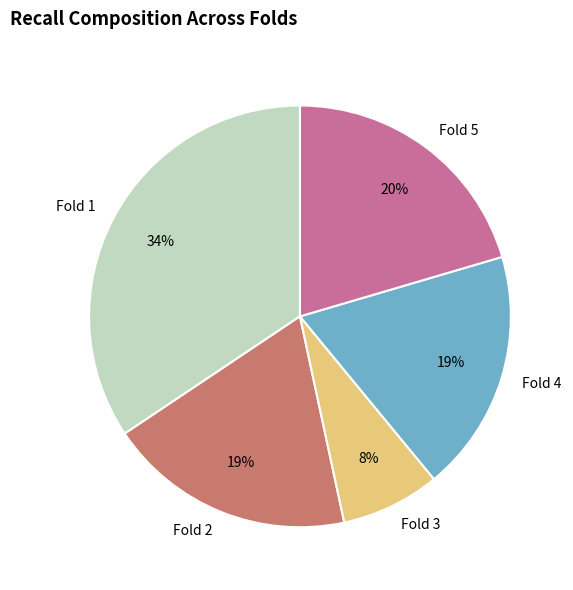

What is the largest slice in the pie chart?

Fold 1